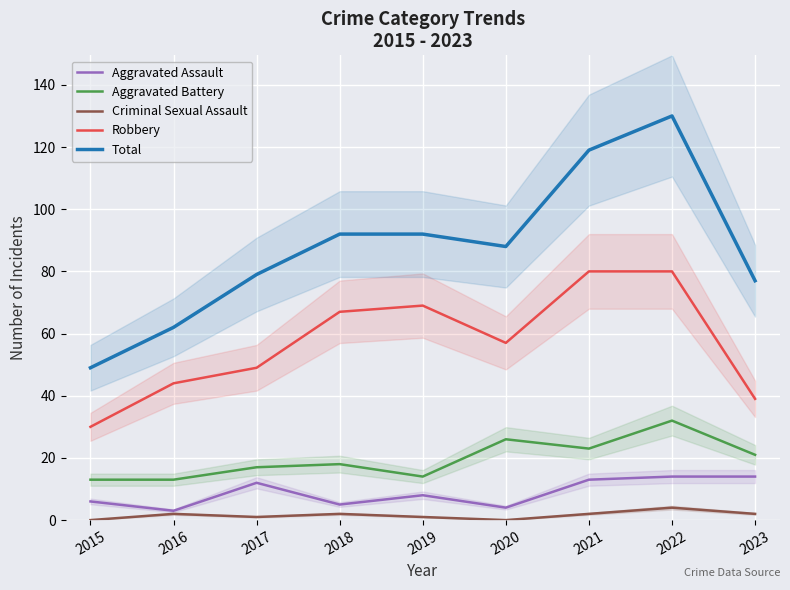

The Aggravated Battery series shows 8 at 2021. True or false?

False